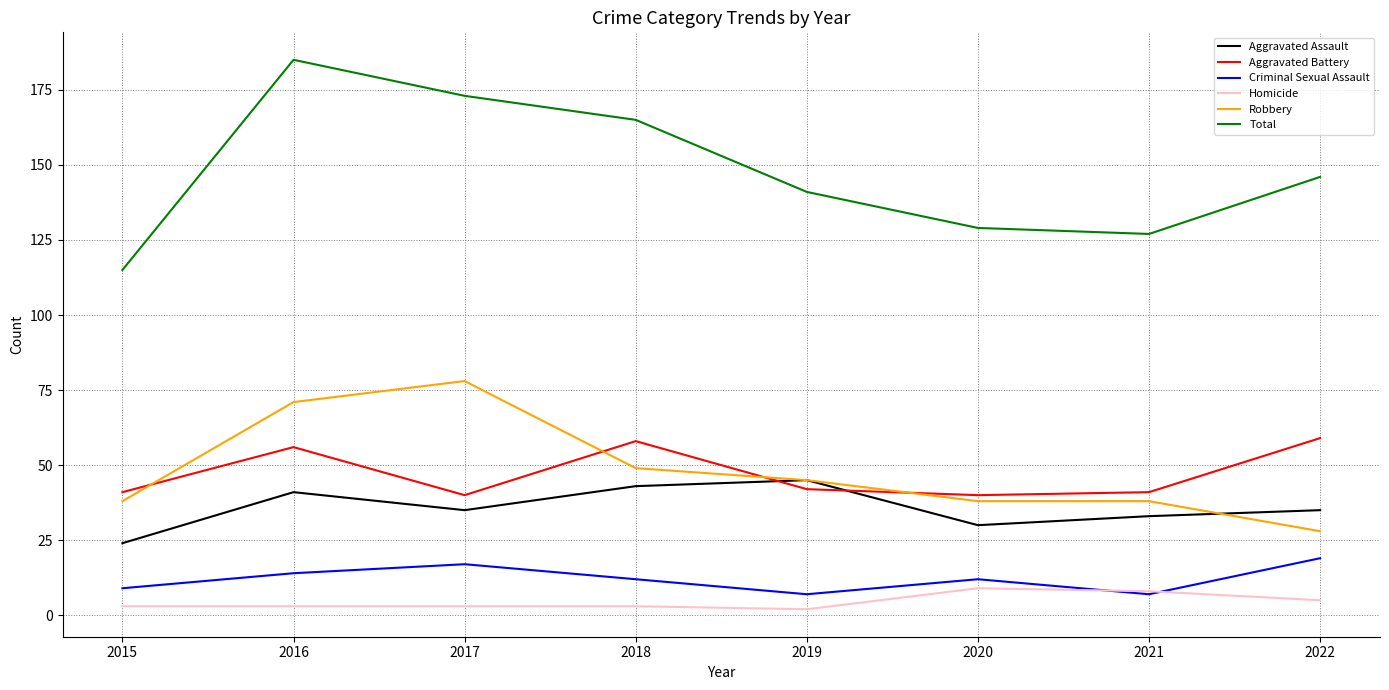

At which category does Total reach its first local valley?

2021